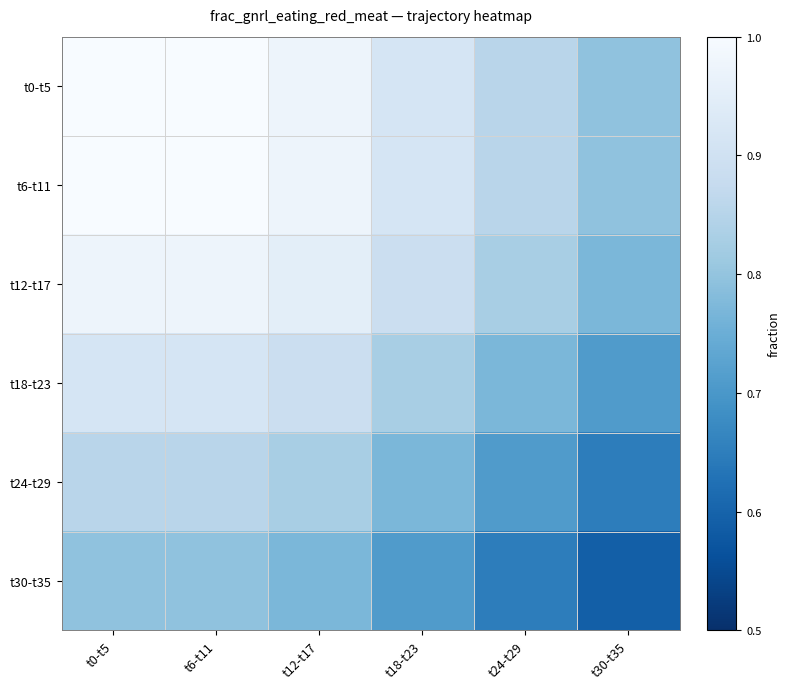

What is the total value across all series at t30-t35?

4.3